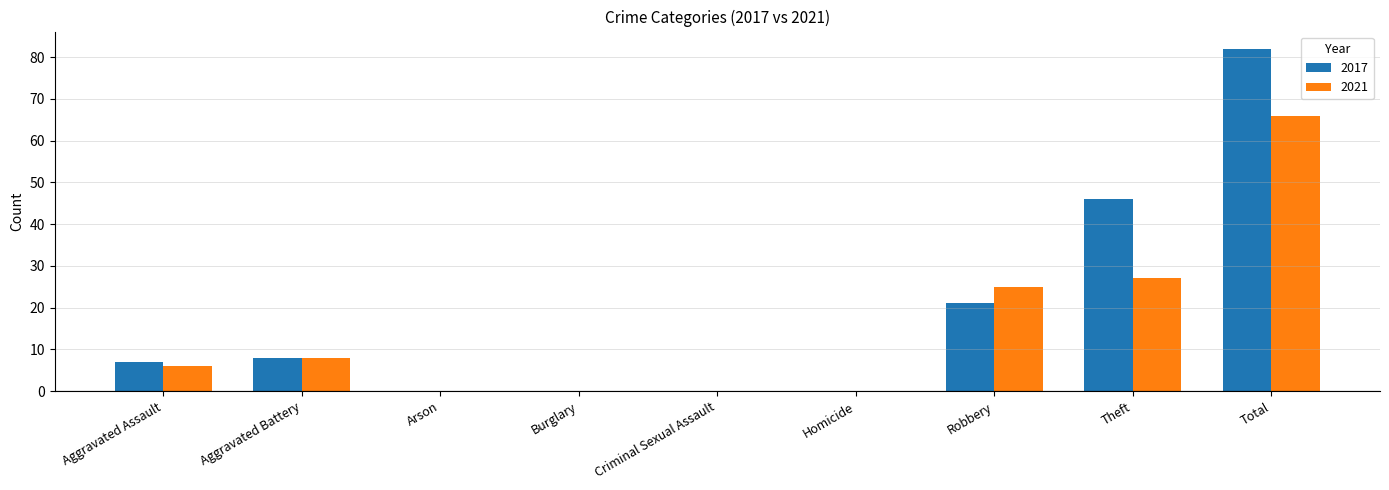

What is the sum of the 2017 values at Aggravated Assault and Theft?

53